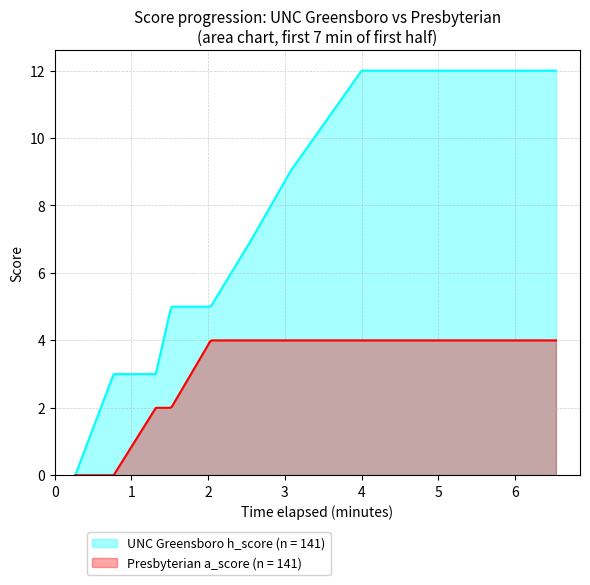

Rank the series by their maximum value, from highest to lowest.

UNC Greensboro h_score (n = 141), Presbyterian a_score (n = 141)